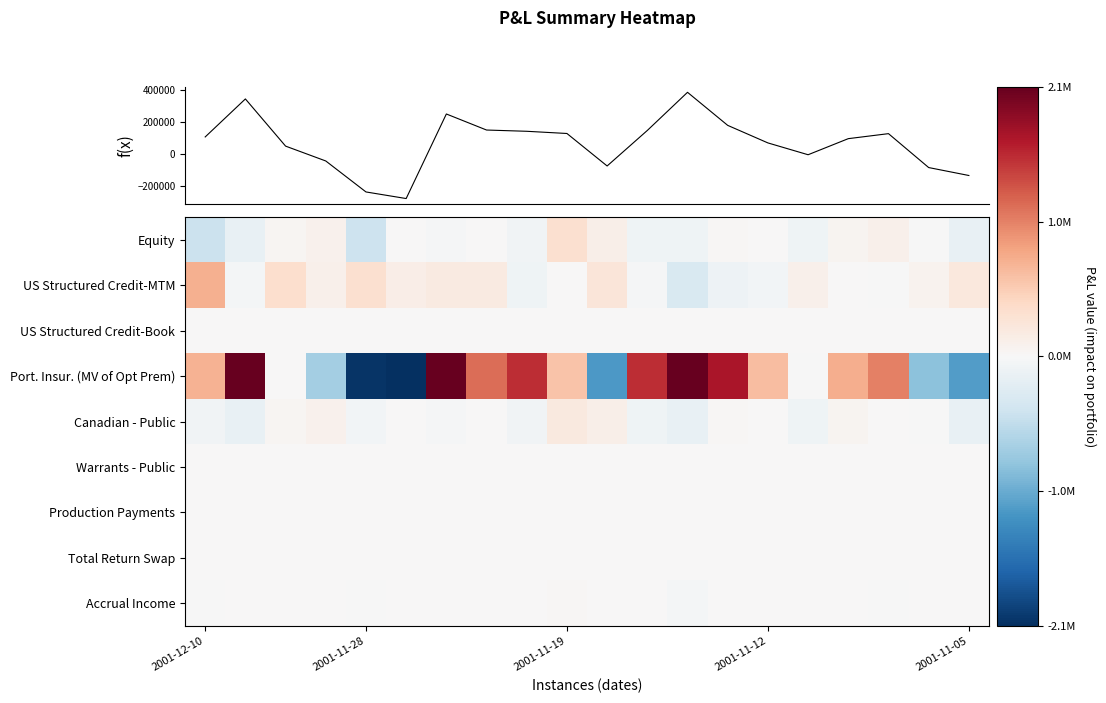

Reading left to right, what are all the values shown in this chart?

Equity: -433216.1	-152276.1	45009.0	94004.0	-419953.0	12934.0	-20433.6	3774.9	-77659.9	333200.8	116913.5	-87719.3	-87942.7	17177.0	12353.1	-84050.7	49575.6	98332.7	-8852.3	-153546.9
US Structured Credit-MTM: 731691.4	-36844.0	337229.6	102107.3	329198.5	135338.1	179134.4	188193.1	-95054.2	12069.4	244254.7	-30538.3	-320302.9	-111449.1	-51093.9	111531.8	7158.9	-6342.6	75445.3	215215.9
US Structured Credit-Book: 0.0	0.0	0.0	0.0	0.0	0.0	0.0	0.0	0.0	0.0	0.0	0.0	0.0	0.0	0.0	0.0	0.0	0.0	0.0	0.0
Port. Insur. (MV of Opt Prem): 719528.4	3434323.6	0.0	-702398.6	-2012396.6	-2696246.3	2104456.3	1140324.3	1515474.8	577978.0	-1173161.5	1518041.4	4060277.0	1676282.3	634351.2	-3496.7	742590.8	1035536.2	-841910.3	-1140937.9
Canadian - Public: -67208.1	-152276.1	45011.0	94007.0	-53950.0	12937.0	-20431.6	3789.9	-77656.9	200140.1	116922.5	-87716.3	-150551.4	17180.0	12355.1	-84041.7	49578.6	13068.8	-8845.3	-153542.9
Warrants - Public: 0.0	0.0	0.0	0.0	0.0	0.0	0.0	0.0	0.0	0.0	0.0	0.0	0.0	0.0	0.0	0.0	0.0	0.0	0.0	0.0
Production Payments: 0.0	0.0	0.0	0.0	0.0	0.0	0.0	0.0	0.0	0.0	0.0	0.0	0.0	0.0	0.0	0.0	0.0	0.0	0.0	0.0
Total Return Swap: 0.0	0.0	0.0	0.0	0.0	0.0	0.0	0.0	0.0	0.0	0.0	0.0	0.0	0.0	0.0	0.0	0.0	0.0	0.0	0.0
Accrual Income: -5275.0	0.0	0.0	0.0	-5275.0	0.0	0.0	0.0	0.0	17401.0	0.0	0.0	-34258.8	0.0	0.0	0.0	0.0	-9004.5	0.0	0.0